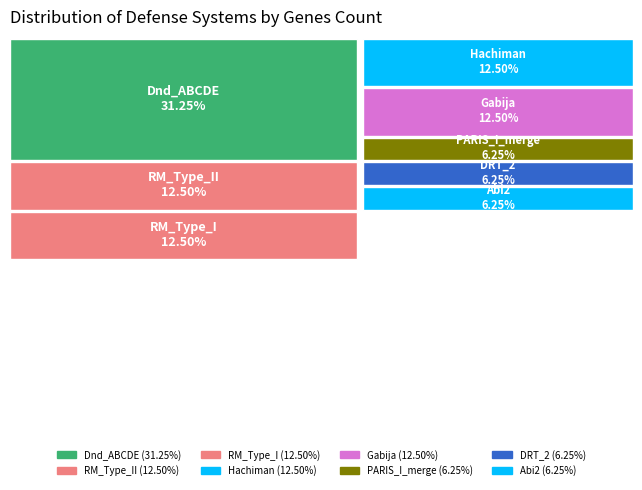

To the nearest percent, what portion does Hachiman represent?

12%